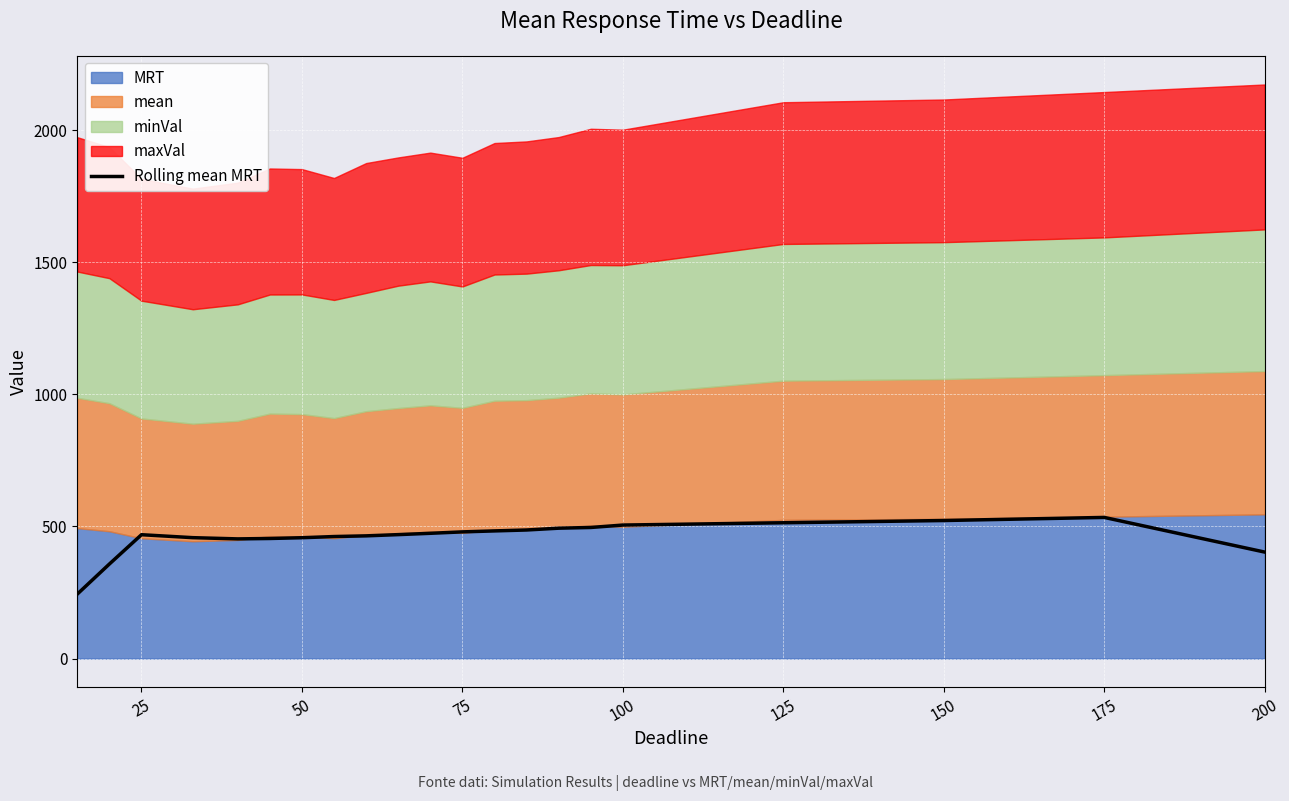

What is the difference between the second highest and minimum values?

278.4